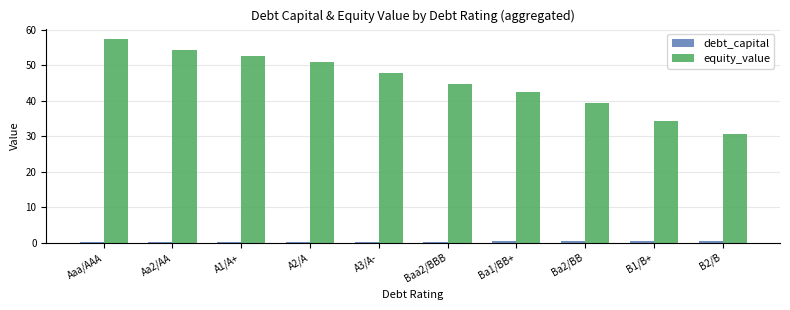

At which label does equity_value first exceed 47?

Aaa/AAA